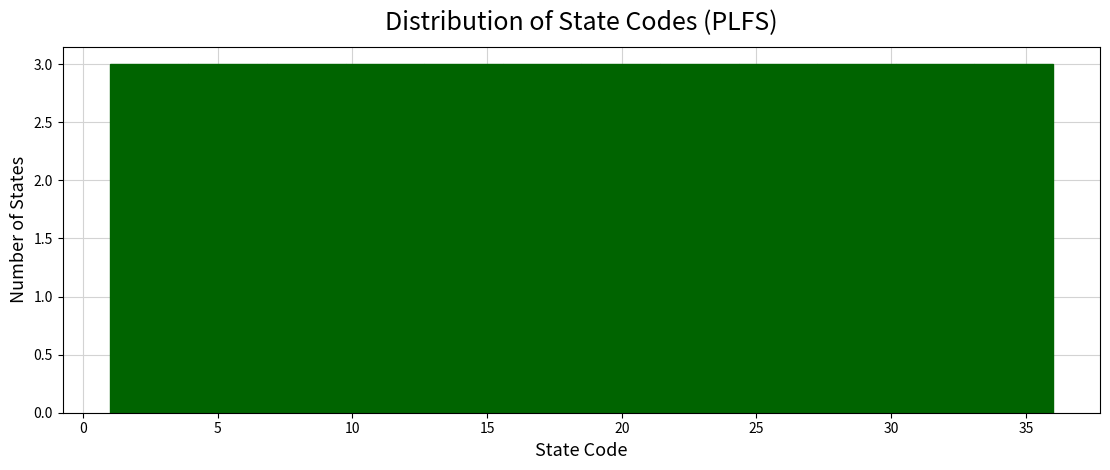

Reading left to right, transcribe this chart: for each bar, give the range it covers on the x-axis and its height. Neither the bar edges nor the heights are printed on the chart, so give them approximately, as read against the axes.

1.0 to 4.0: 3
4.0 to 7.0: 3
7.0 to 10.0: 3
10.0 to 12.5: 3
12.5 to 15.5: 3
15.5 to 18.5: 3
18.5 to 21.5: 3
21.5 to 24.5: 3
24.5 to 27.5: 3
27.5 to 30.0: 3
30.0 to 33.0: 3
33.0 to 36.0: 3